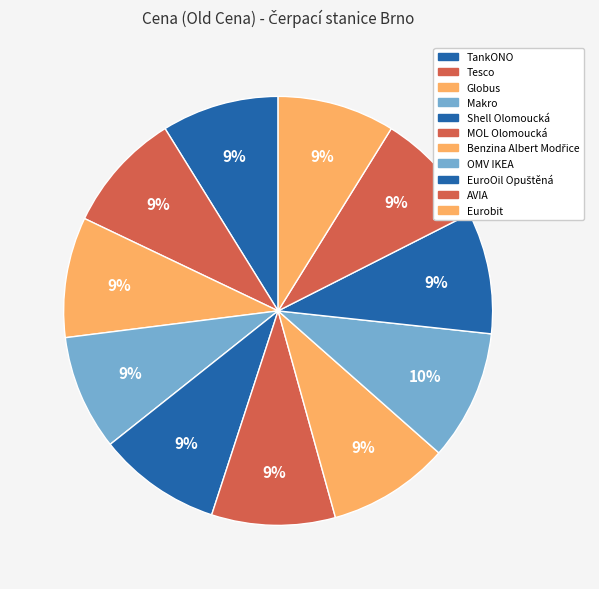

How many slices are in this pie chart?

11